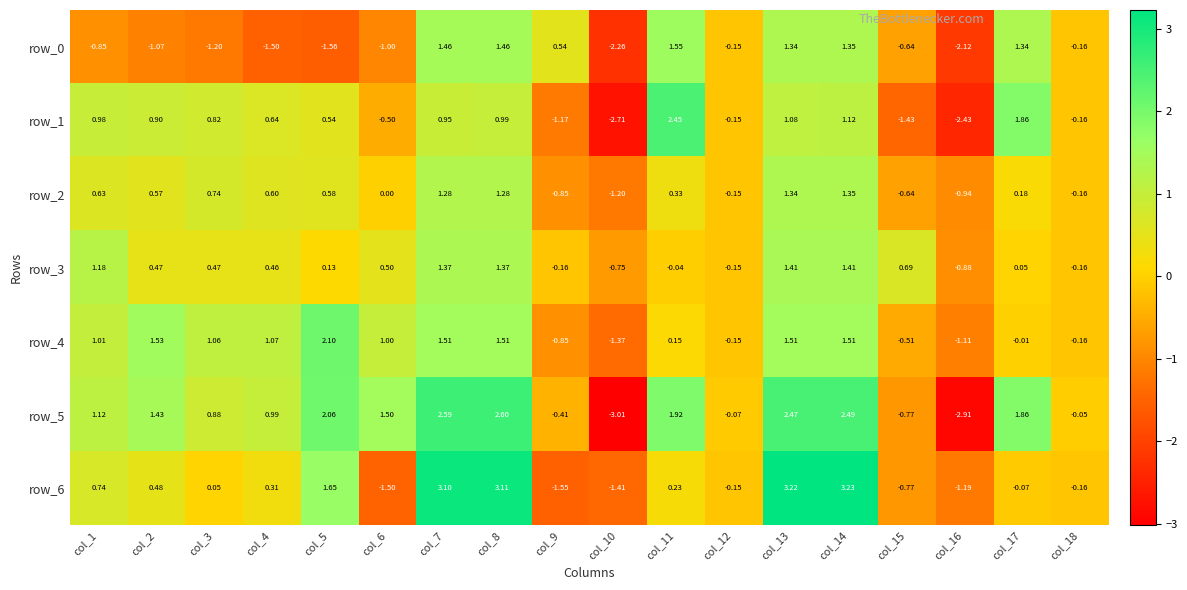

Which label corresponds to the smallest value in the chart?

col_10